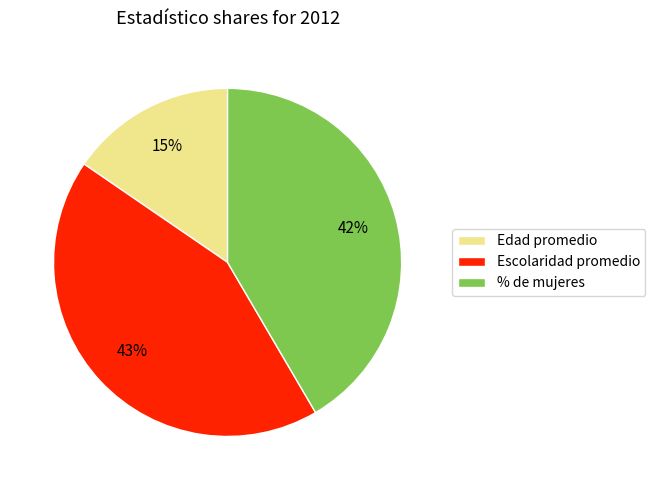

Rank the categories by value from lowest to highest.

Edad promedio, % de mujeres, Escolaridad promedio